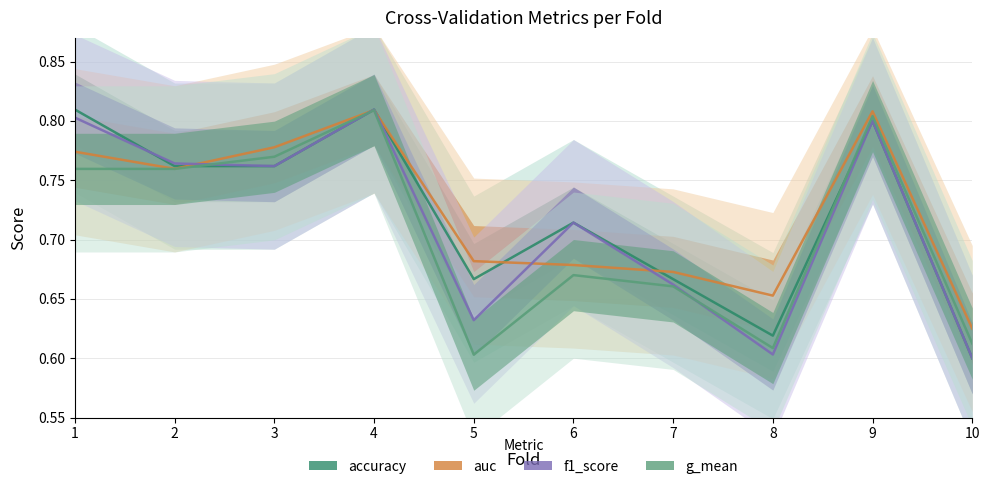

Which series changed the most between 2 and 9?

auc